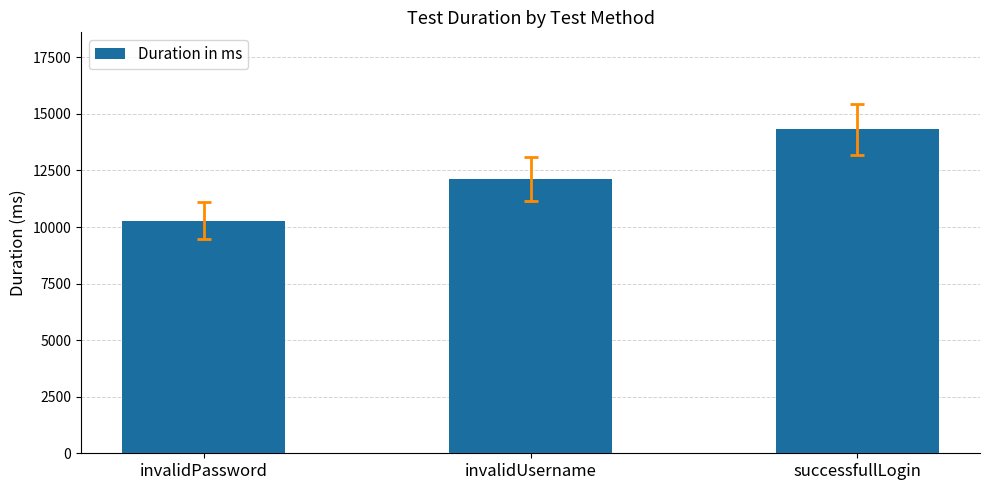

What is the average value?

12238